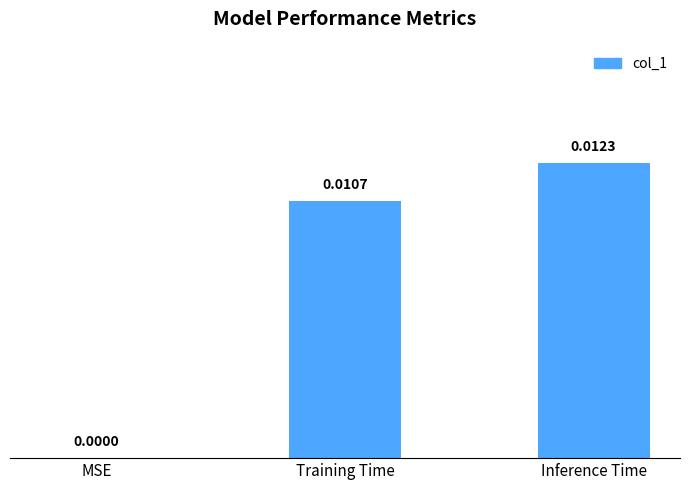

Which category has the highest value across all series?

Inference Time